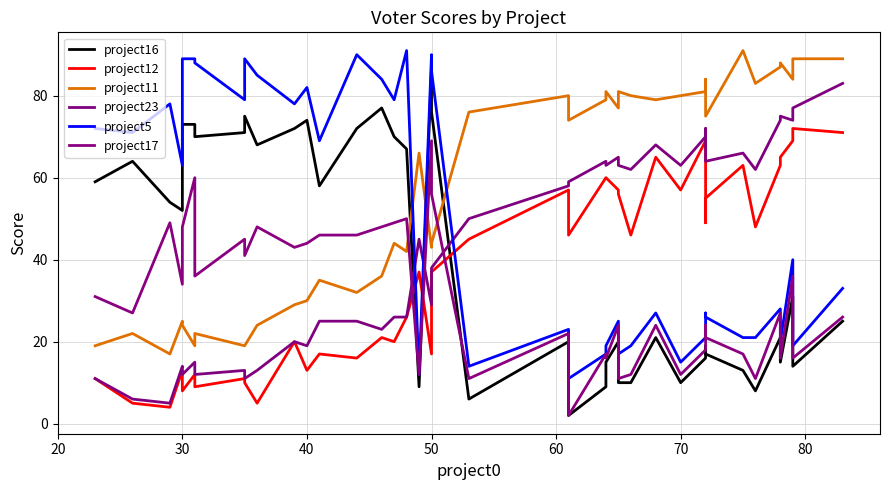

What is the greatest value displayed?

91